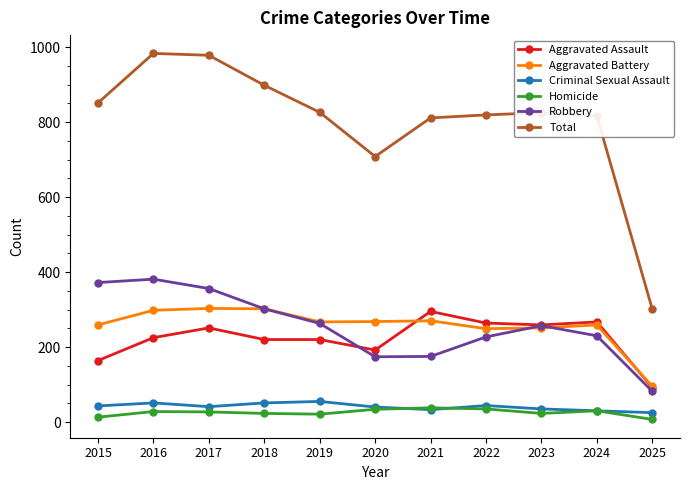

Which series has the widest spread of values?

Total